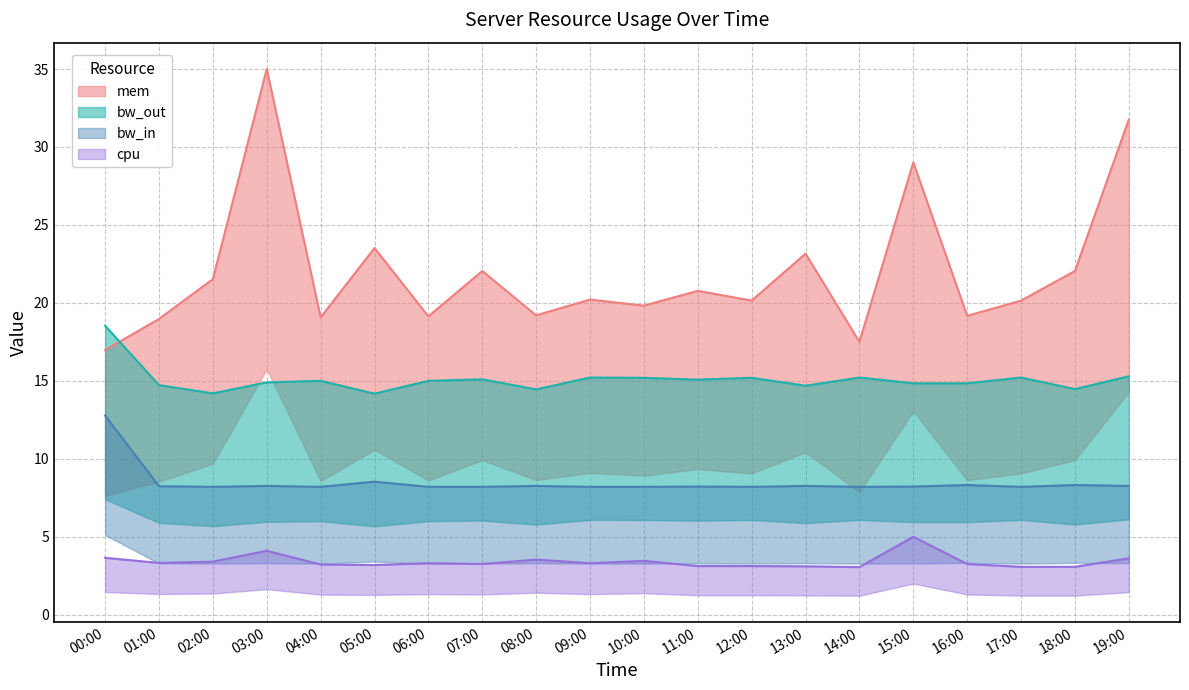

Reading right to left, list all the values displayed in this chart.

mem: 19:00=31.8	18:00=22.0	17:00=20.1	16:00=19.2	15:00=29.0	14:00=17.5	13:00=23.2	12:00=20.1	11:00=20.8	10:00=19.8	09:00=20.2	08:00=19.2	07:00=22.0	06:00=19.1	05:00=23.5	04:00=19.1	03:00=35.0	02:00=21.5	01:00=19.0	00:00=17.0
cpu: 19:00=3.6	18:00=3.1	17:00=3.1	16:00=3.3	15:00=5.0	14:00=3.1	13:00=3.1	12:00=3.1	11:00=3.1	10:00=3.5	09:00=3.3	08:00=3.5	07:00=3.3	06:00=3.3	05:00=3.2	04:00=3.2	03:00=4.1	02:00=3.4	01:00=3.3	00:00=3.7
bw_out: 19:00=15.3	18:00=14.5	17:00=15.2	16:00=14.8	15:00=14.8	14:00=15.2	13:00=14.7	12:00=15.2	11:00=15.1	10:00=15.2	09:00=15.2	08:00=14.5	07:00=15.1	06:00=15.0	05:00=14.2	04:00=15.0	03:00=14.9	02:00=14.2	01:00=14.7	00:00=18.5
bw_in: 19:00=8.3	18:00=8.3	17:00=8.2	16:00=8.3	15:00=8.2	14:00=8.2	13:00=8.3	12:00=8.2	11:00=8.2	10:00=8.2	09:00=8.2	08:00=8.3	07:00=8.2	06:00=8.2	05:00=8.5	04:00=8.2	03:00=8.3	02:00=8.2	01:00=8.2	00:00=12.8